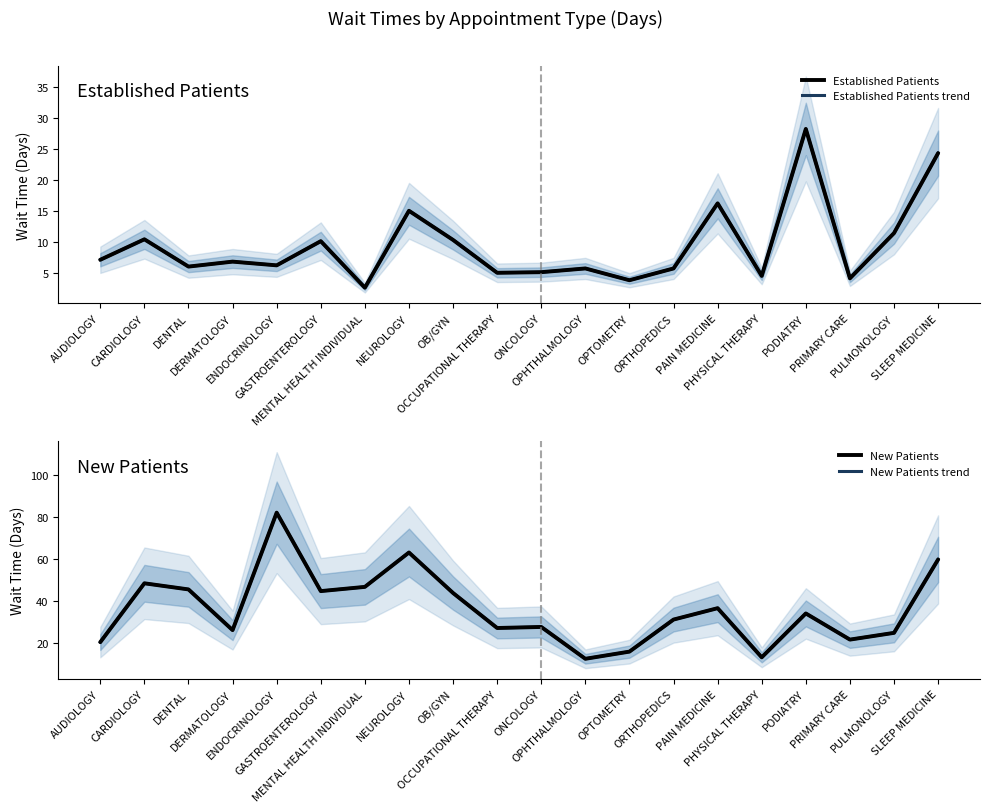

Between ORTHOPEDICS and OCCUPATIONAL THERAPY, which is larger?

ORTHOPEDICS